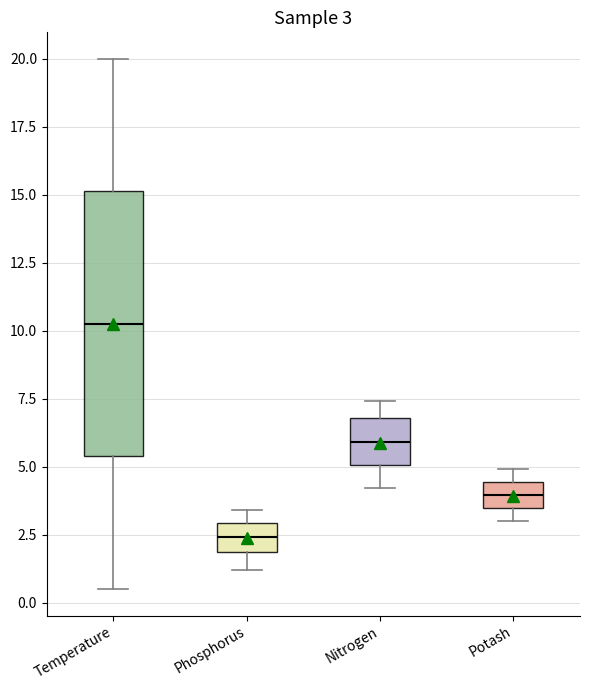

Which box has the lowest median line?

Phosphorus